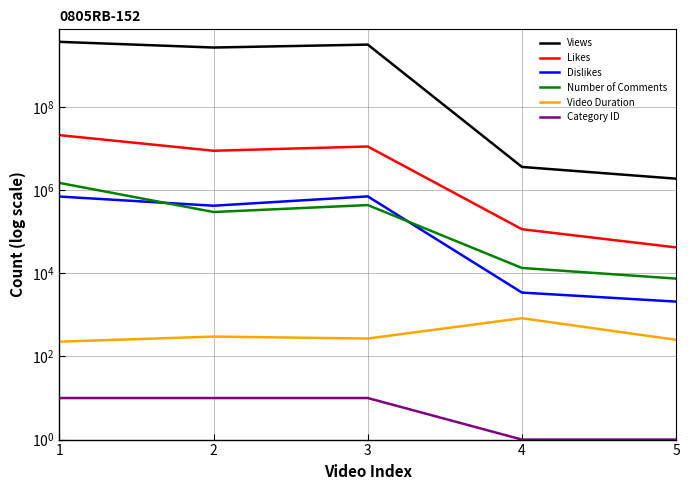

Rank the series at 4 from highest to lowest value.

Views, Likes, Number of Comments, Dislikes, Video Duration, Category ID